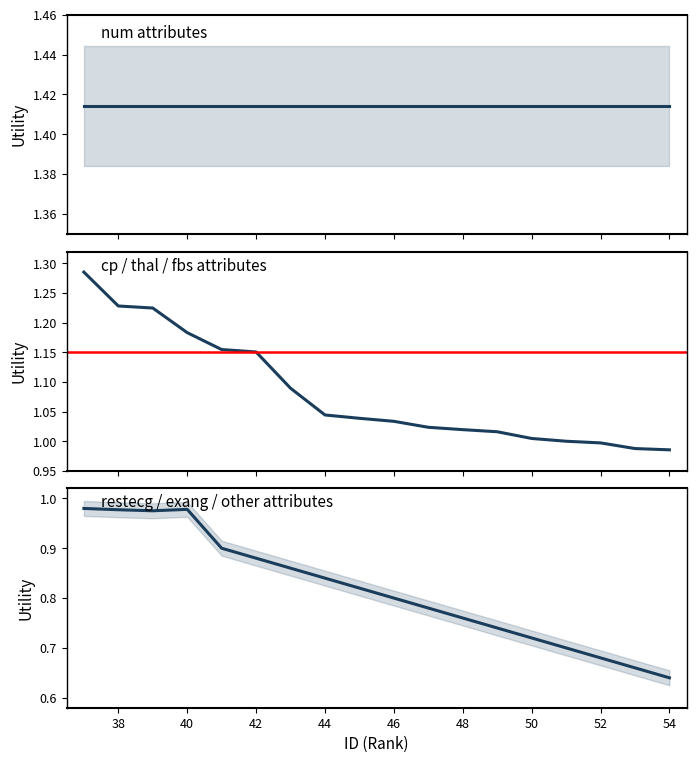

How many series are shown in this chart?

3